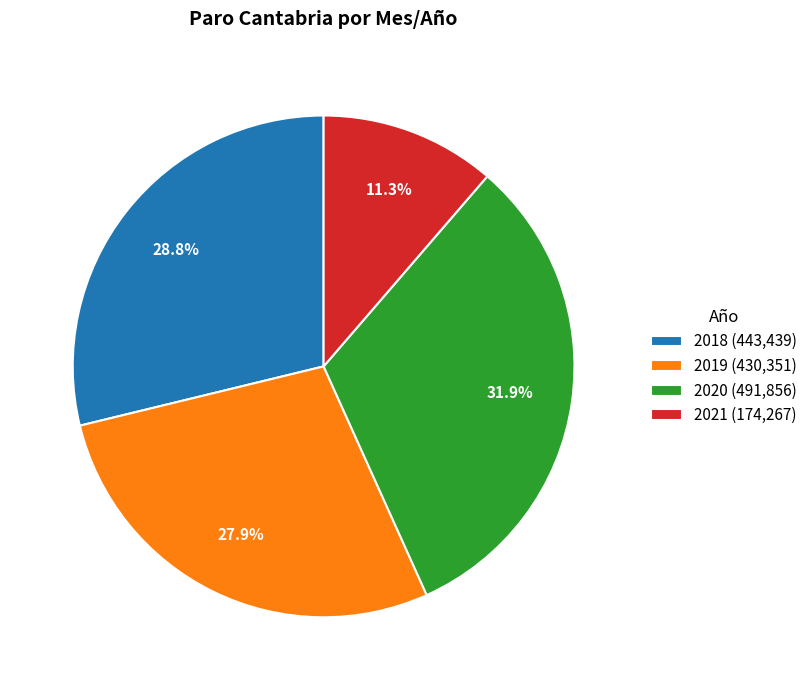

Which slice is the largest?

2020 (491,856)